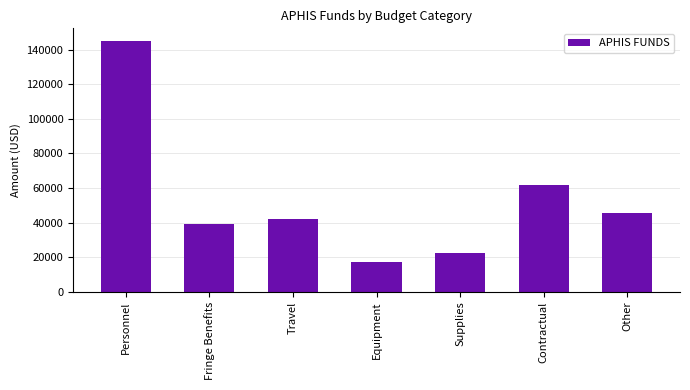

List the labels in order of value, smallest first.

Equipment, Supplies, Fringe Benefits, Travel, Other, Contractual, Personnel